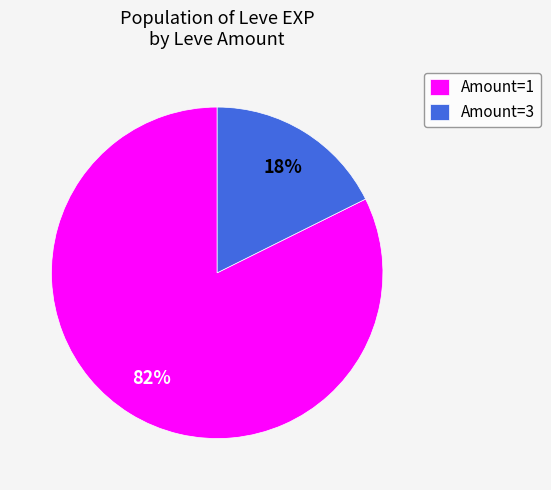

To the nearest percent, what is the average slice percentage?

50%